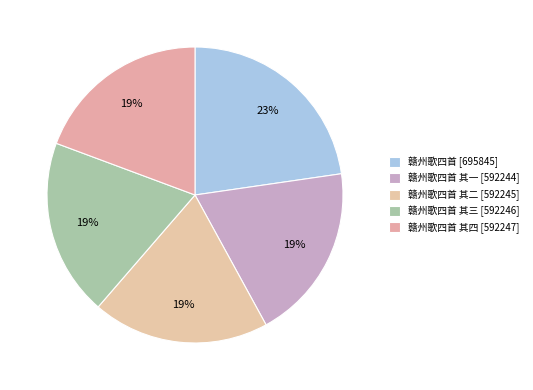

Is there any slice that represents more than half of the pie?

No